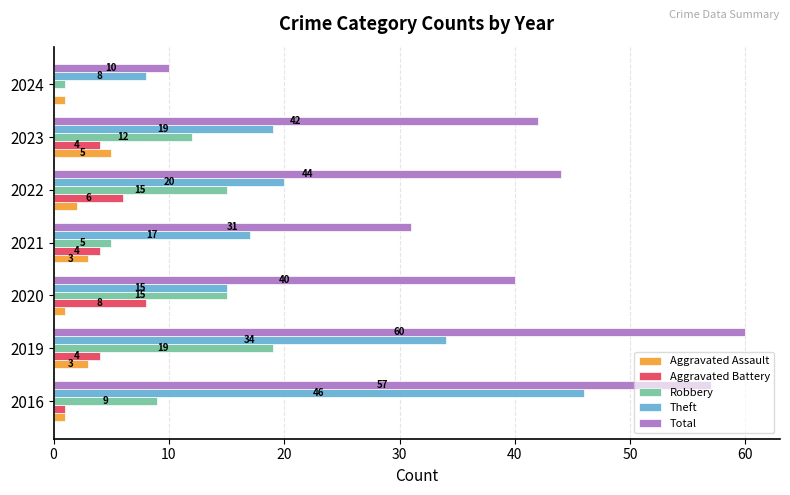

What are all the series names shown in the legend?

Aggravated Assault, Aggravated Battery, Robbery, Theft, Total